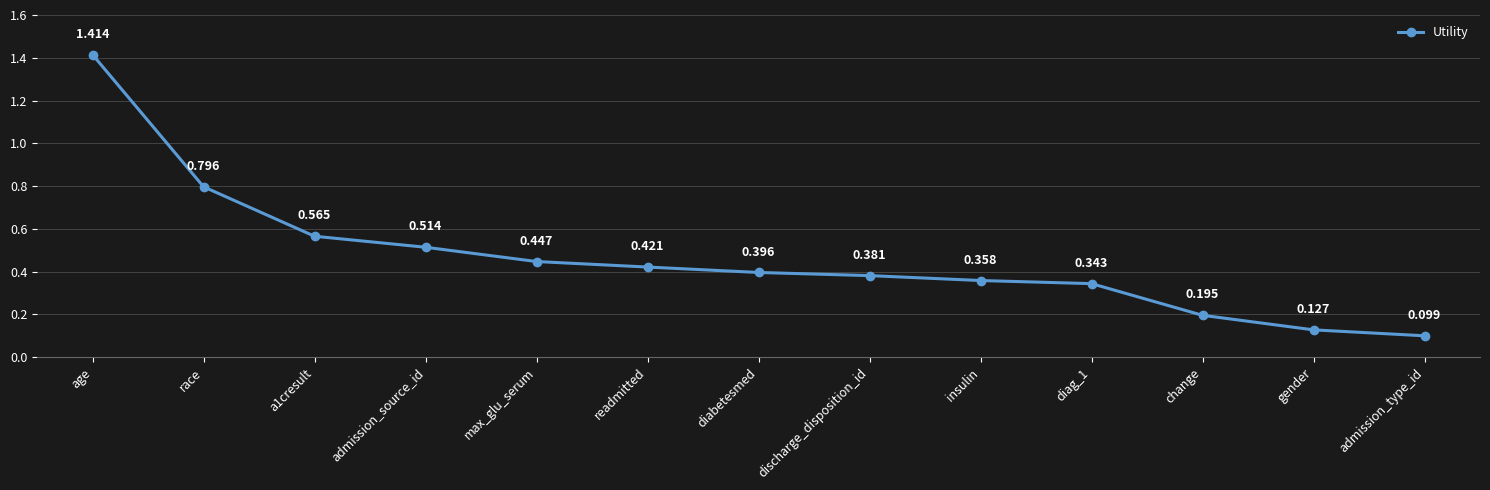

Rank the categories by value from highest to lowest.

age, race, a1cresult, admission_source_id, max_glu_serum, readmitted, diabetesmed, discharge_disposition_id, insulin, diag_1, change, gender, admission_type_id